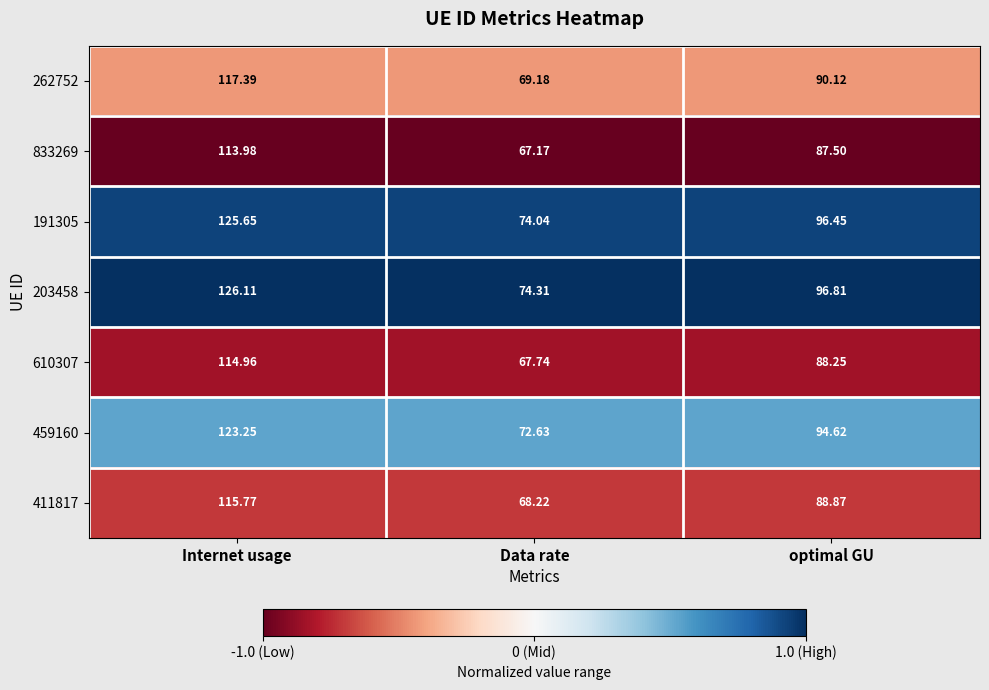

What is the maximum value shown in the chart?

126.1